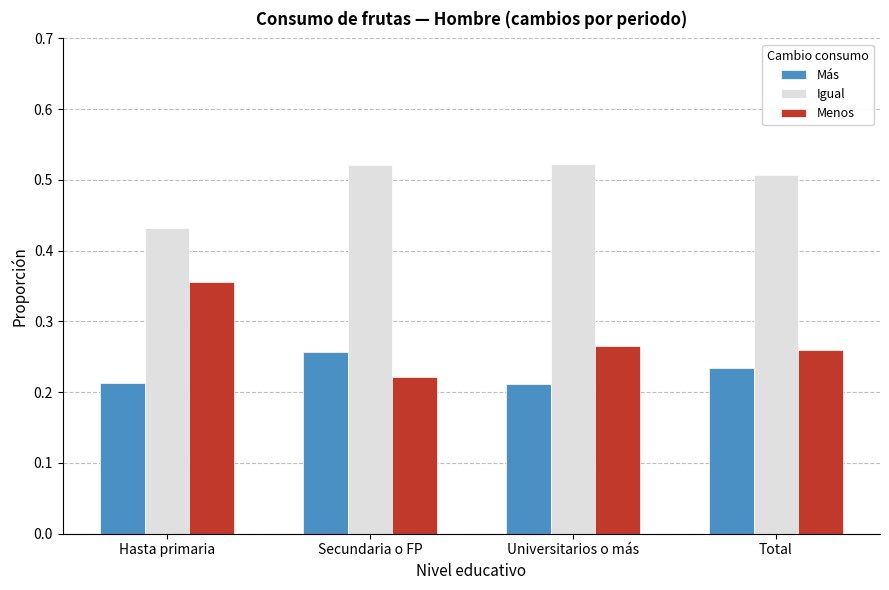

At how many categories does at least one series exceed 0?

4